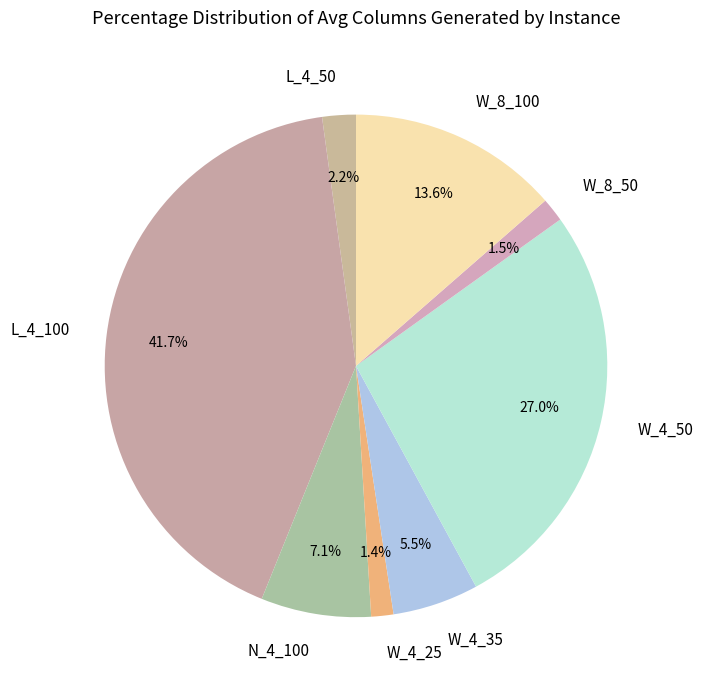

What is the largest slice in the pie chart?

L_4_100